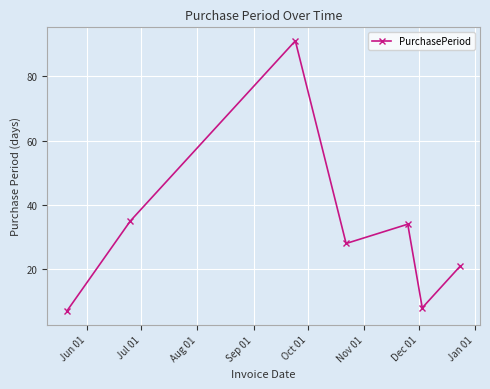

What is the value of the 1st point from the left?

7